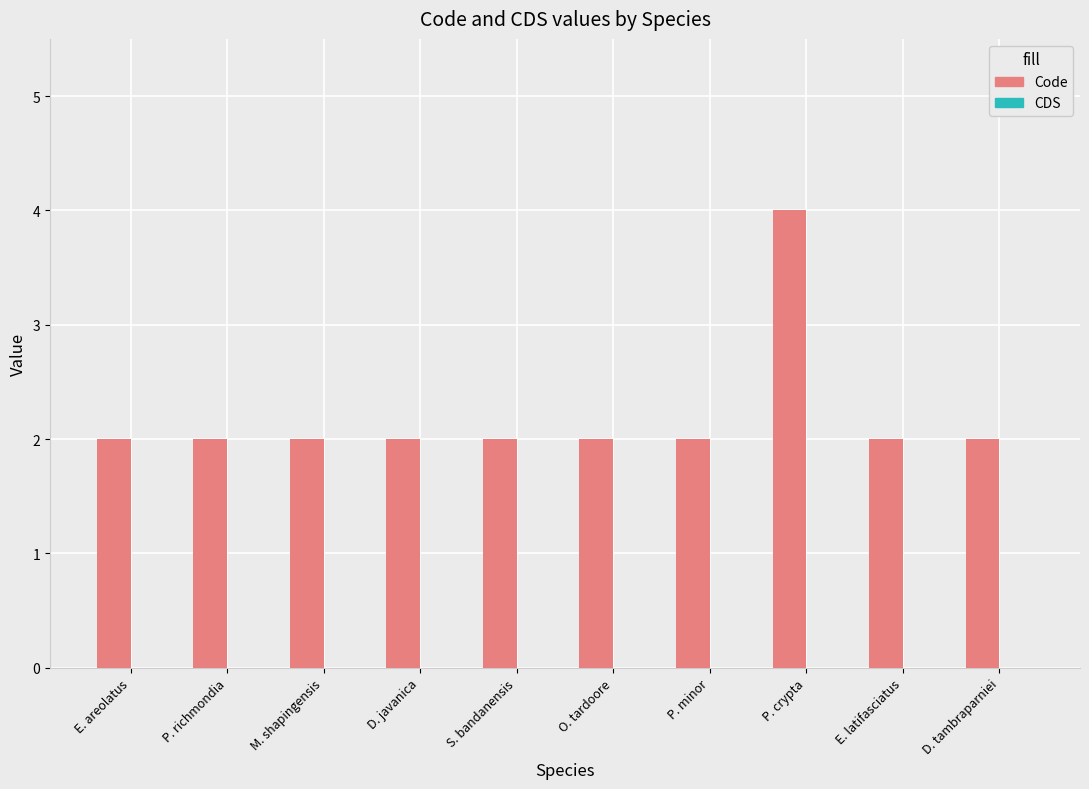

Reading left to right, transcribe all the data shown in this chart.

E. areolatus=2	P. richmondia=2	M. shapingensis=2	D. javanica=2	S. bandanensis=2	O. tardoore=2	P. minor=2	P. crypta=4	E. latifasciatus=2	D. tambraparniei=2